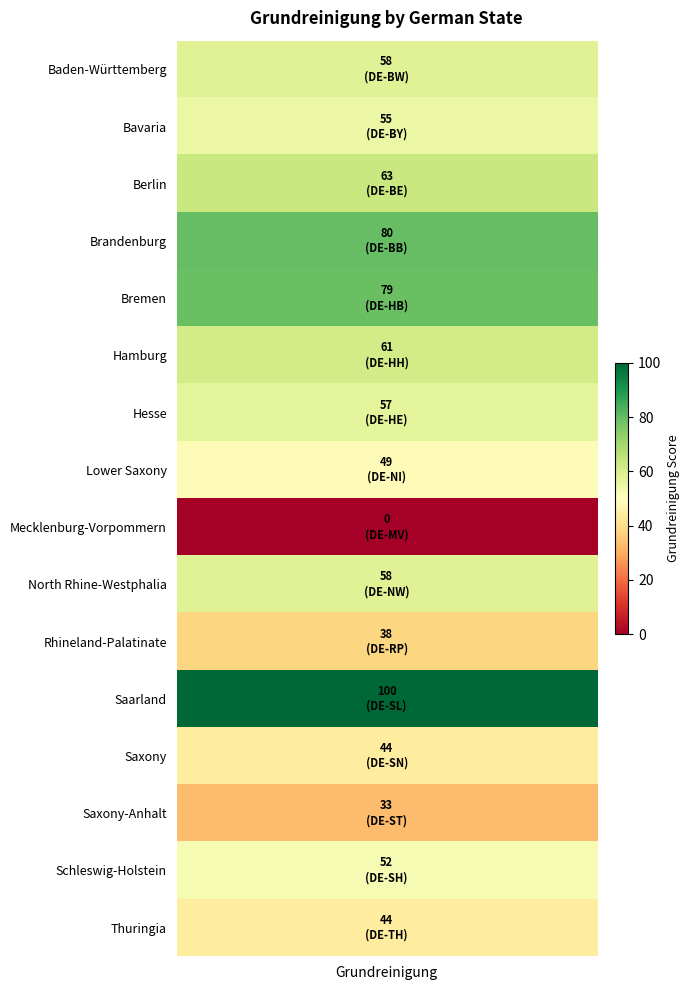

What is the change in value from North Rhine-Westphalia to Saxony-Anhalt?

-25